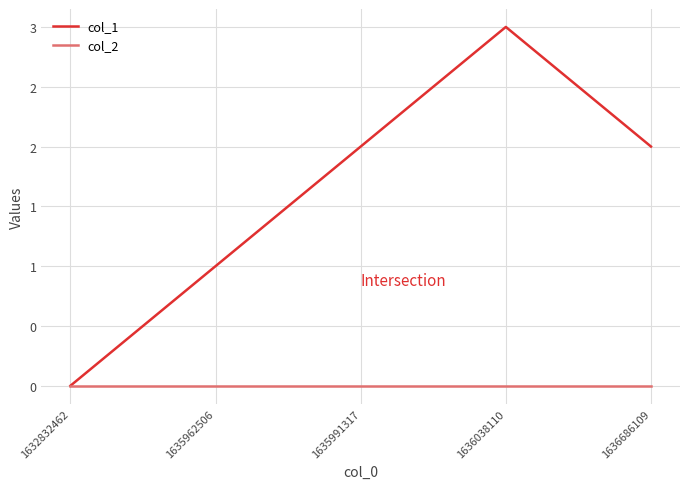

Does the chart display data point markers on the line(s)?

No